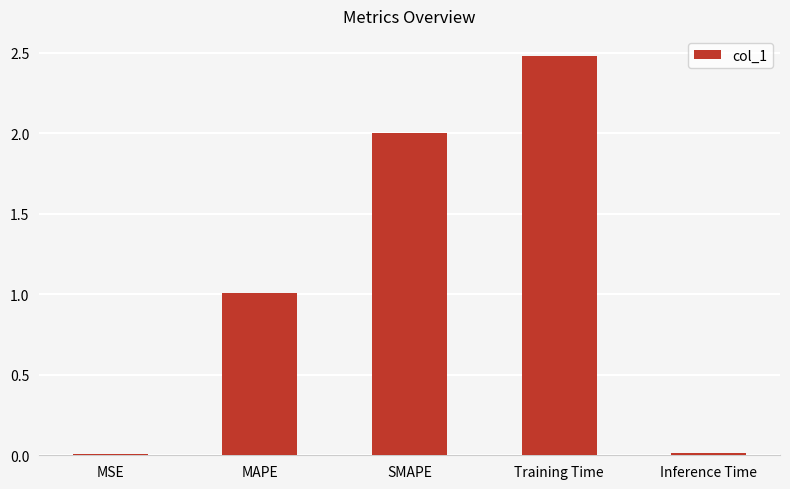

What is the sum of the values at SMAPE and MAPE?

3.0